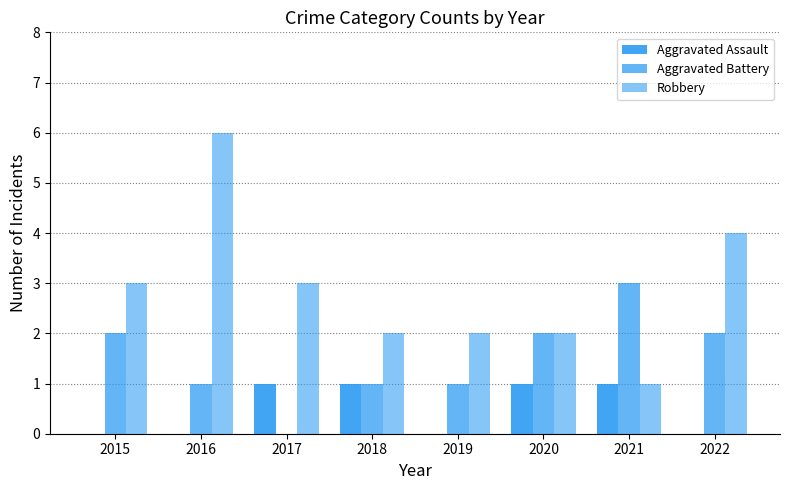

How many groups of bars are there?

8